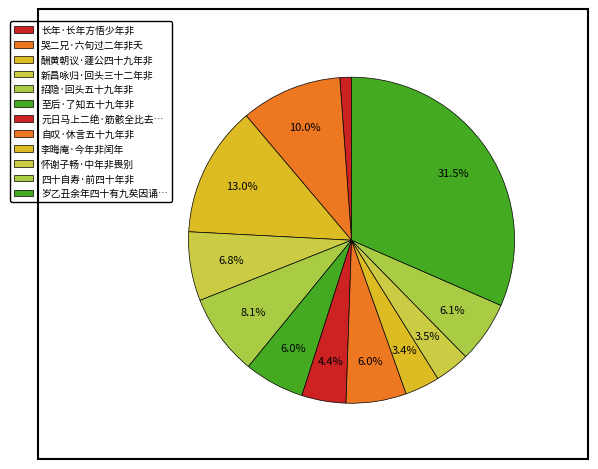

How many segments does this pie chart have?

12